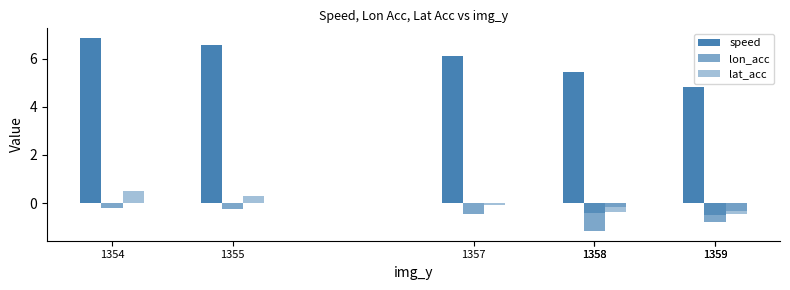

Which category has the highest value in the lon_acc series?

1354